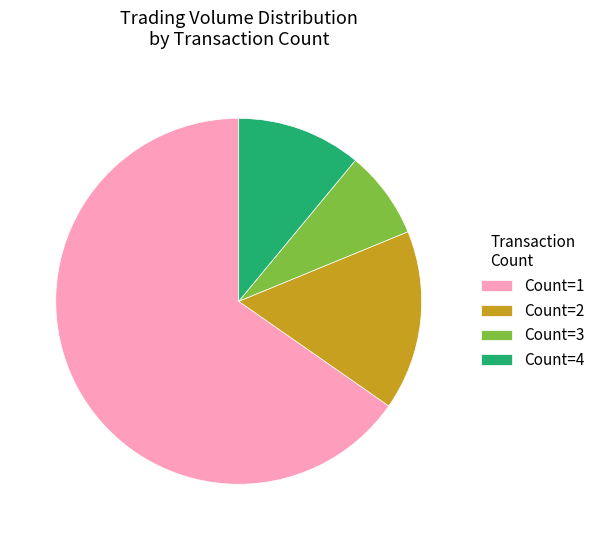

Is there any slice that represents more than half of the pie?

Yes